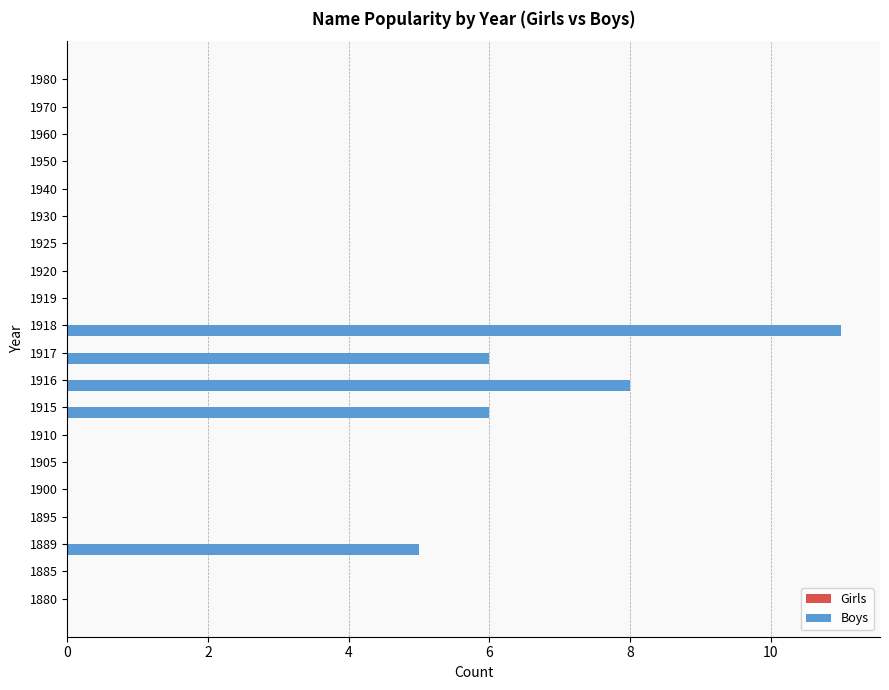

What is the greatest value displayed?

11